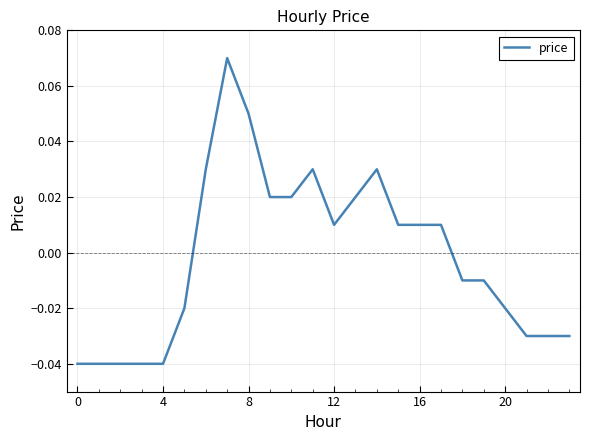

What is the difference between the maximum and minimum values?

0.1